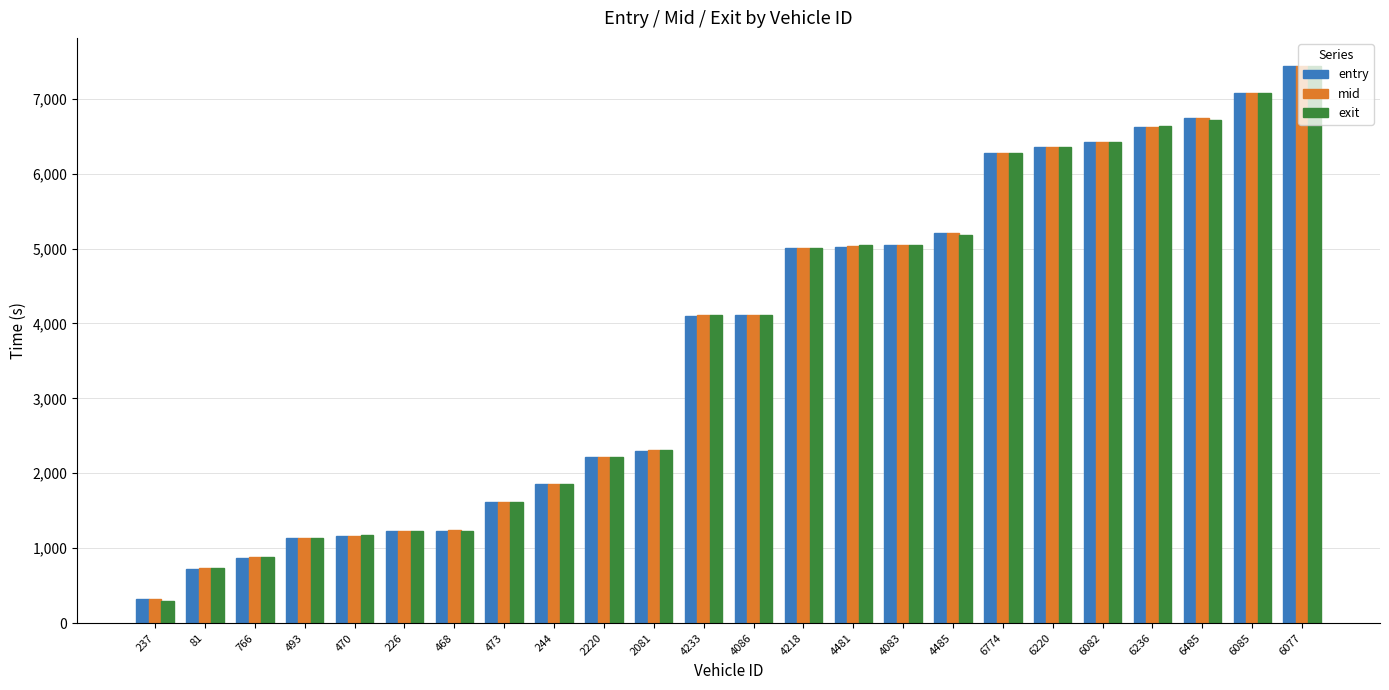

What is the highest value of the mid series?

7437.2